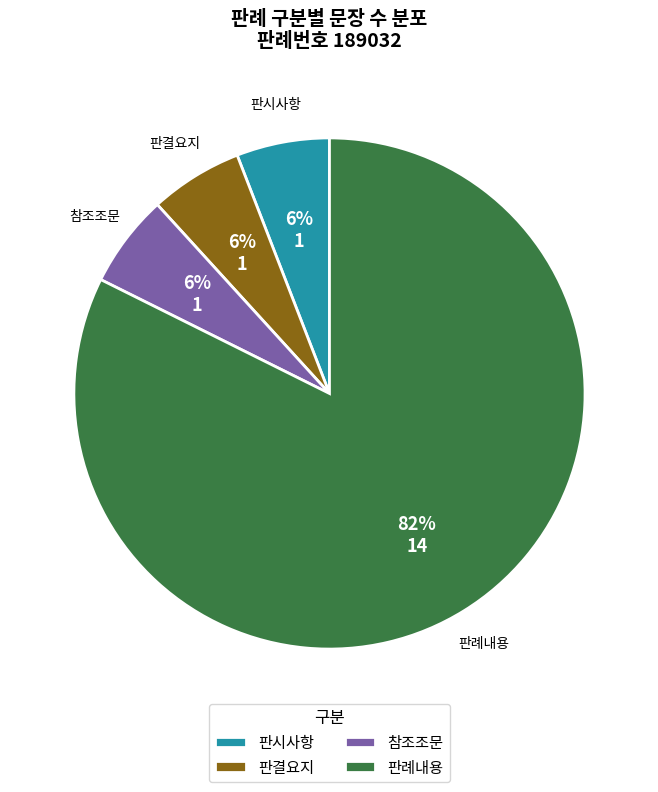

Which has a higher value, 판시사항 or 판례내용?

판례내용